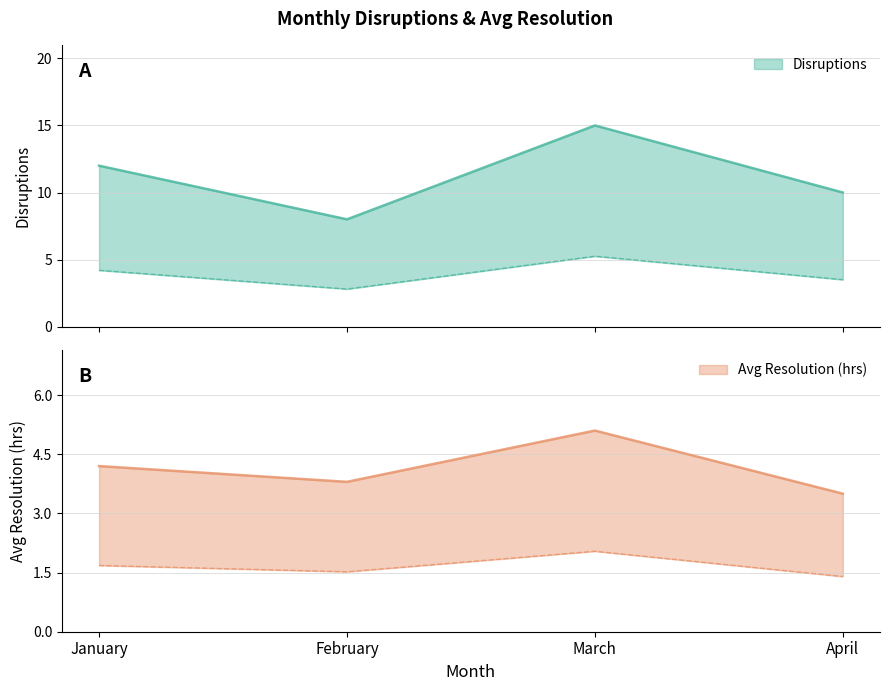

Rank the categories by Disruptions value from highest to lowest.

March, January, April, February